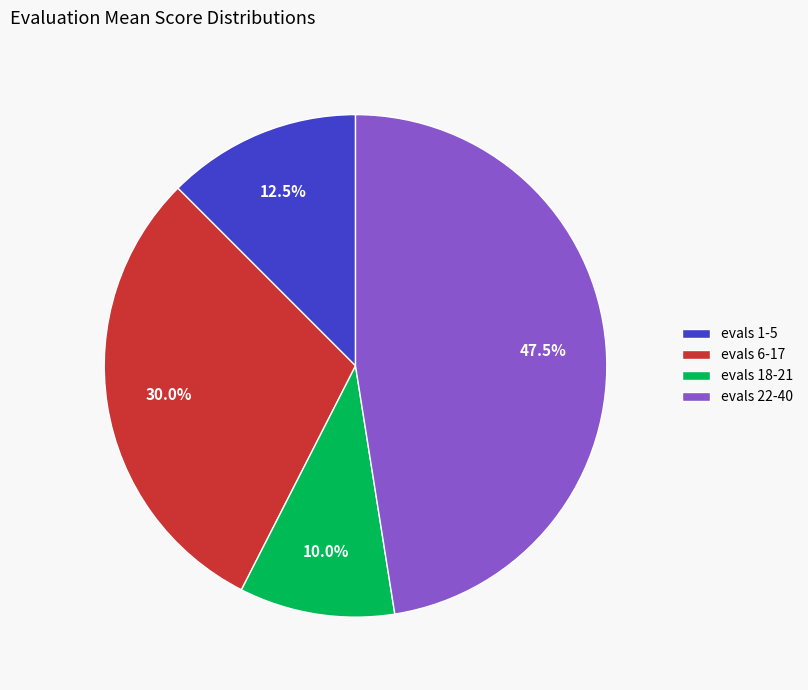

Approximately how many times larger is the value at evals 18-21 compared to evals 1-5?

0.8